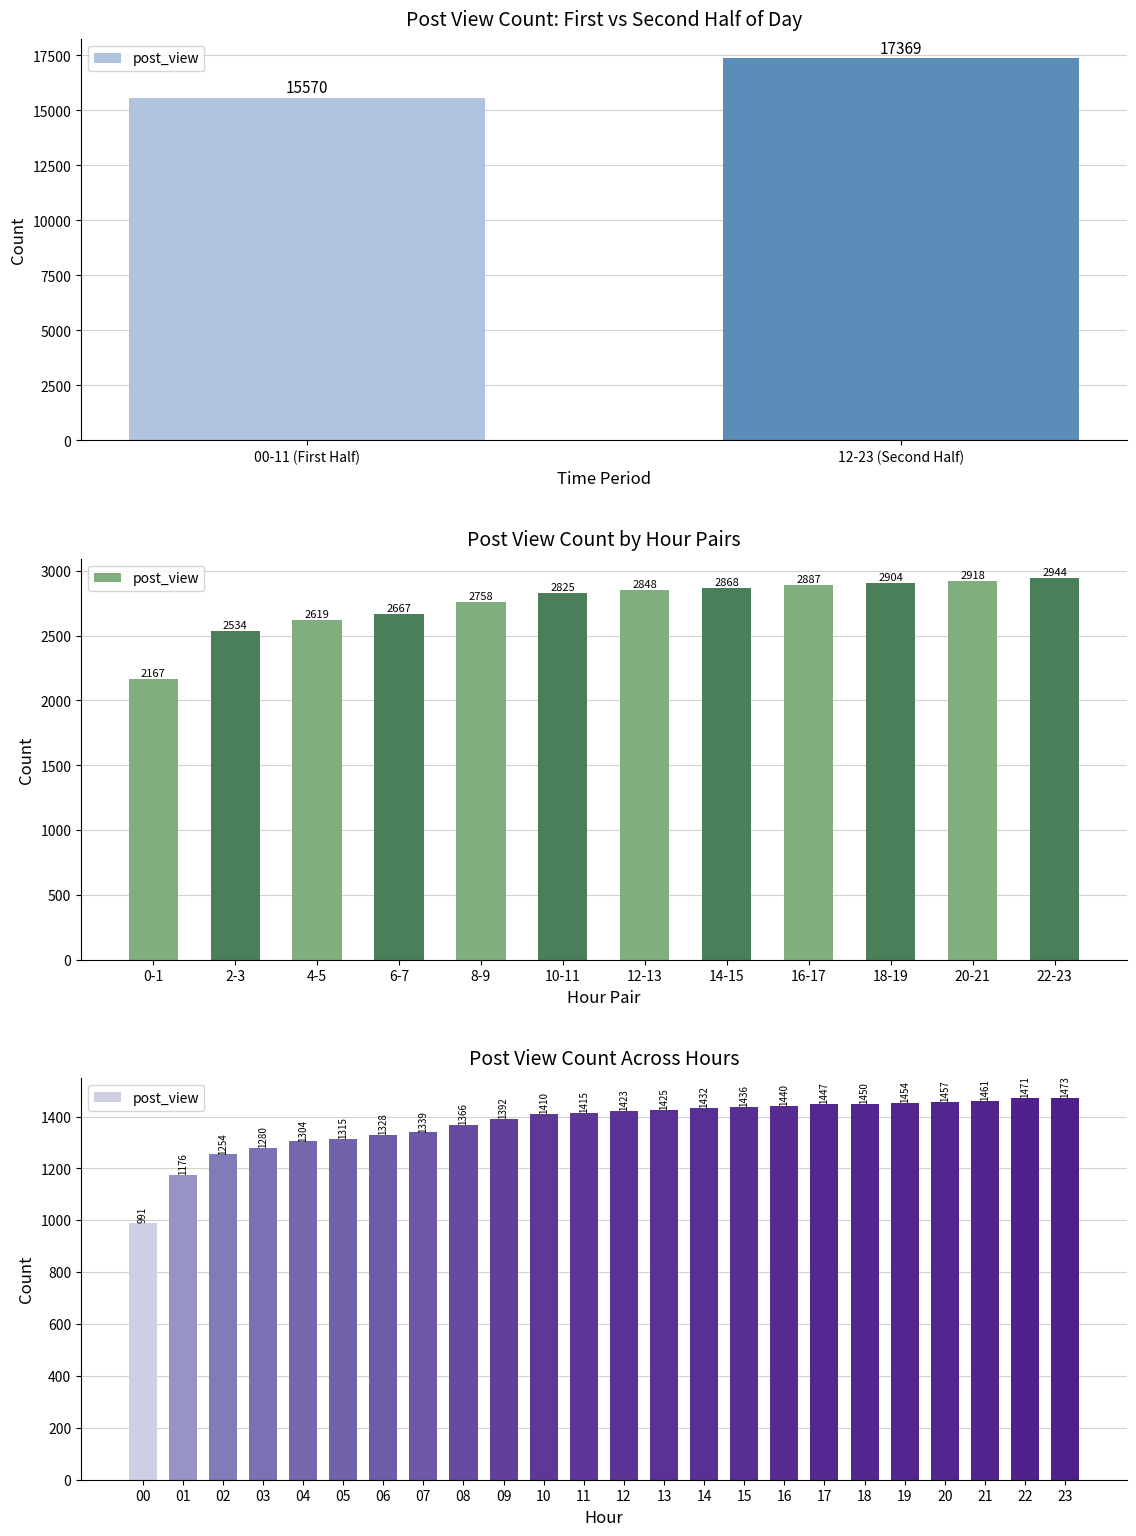

What is the label of the 21st bar from the left?

20